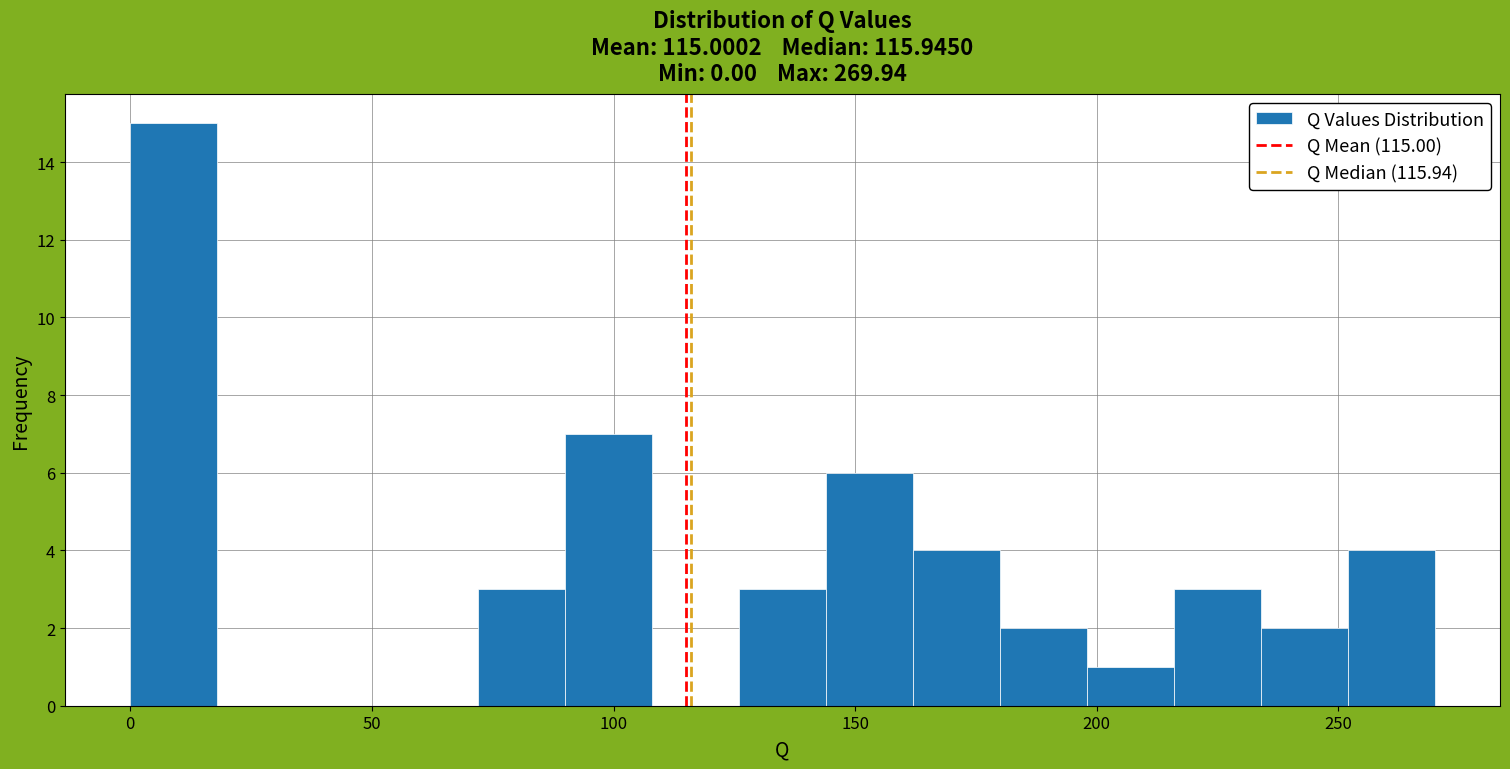

Around what value on the x-axis is the tallest bar? Give the approximate position of its centre, as read against the axis.

10